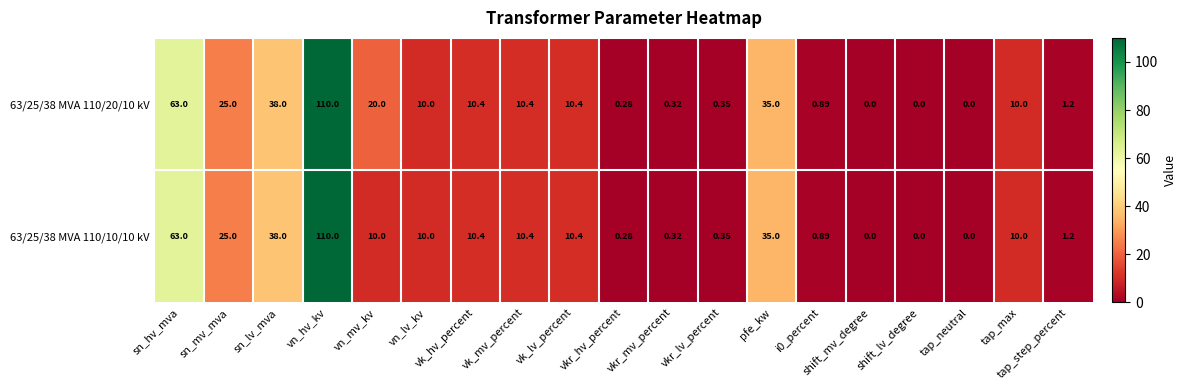

At which label is 63/25/38 MVA 110/10/10 kV closest to 55?

sn_hv_mva